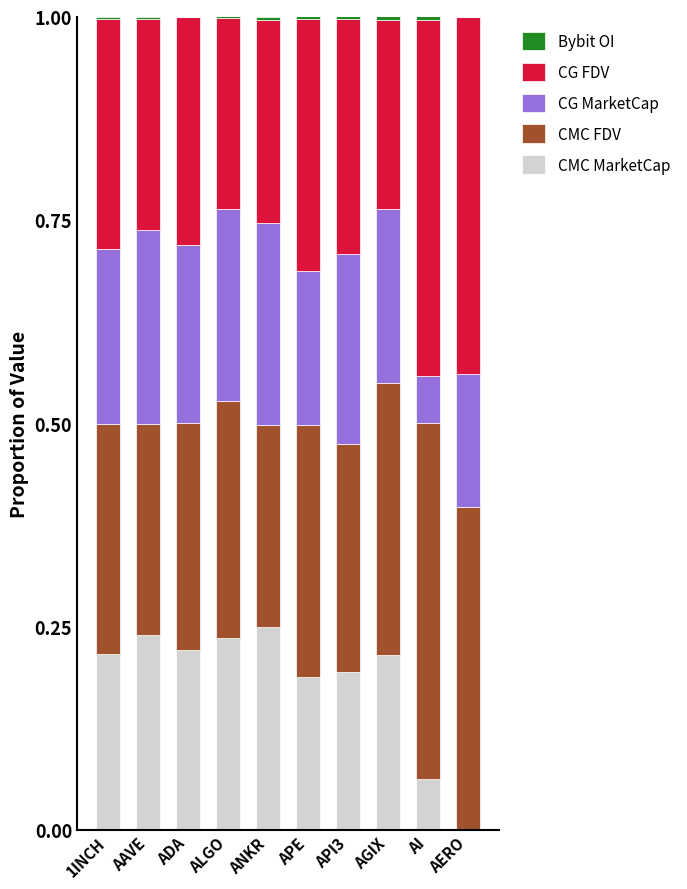

Count the number of data series in this chart.

5